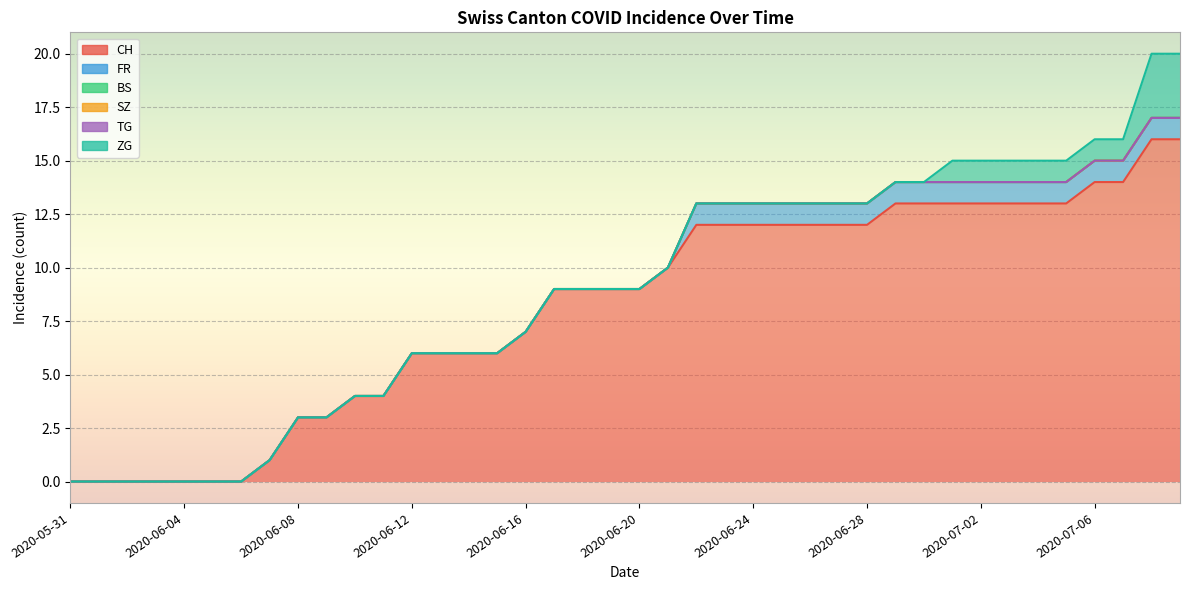

True or false: TG has a value of 0 at 2020-06-01.

True